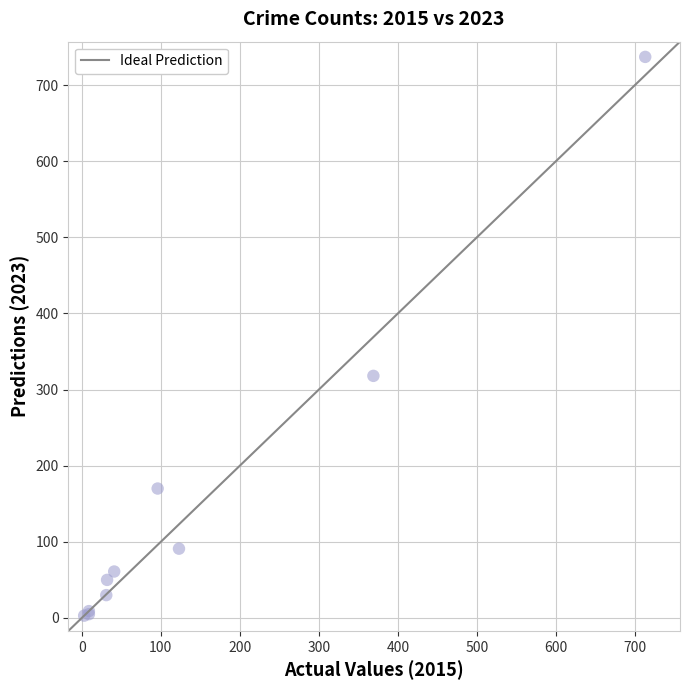

What Y value in the scatter plot is closest to 370?

318